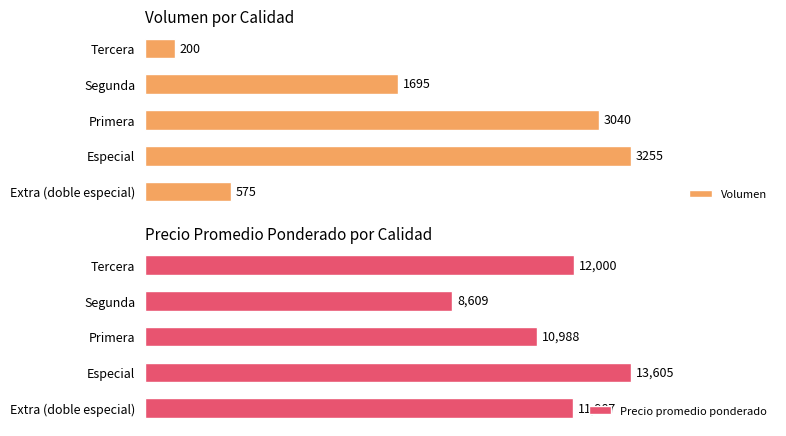

What is the minimum value for Volumen?

200